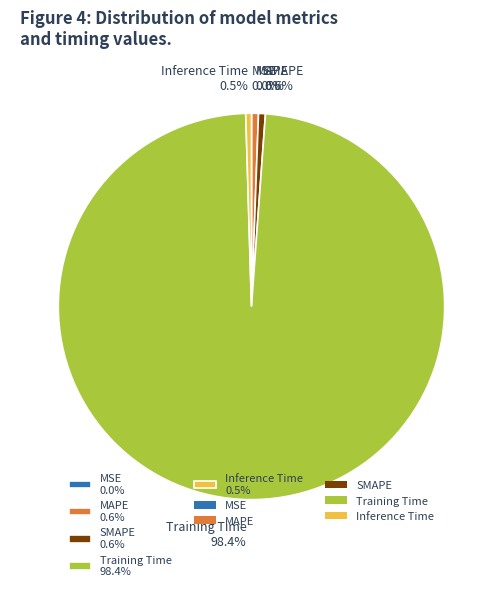

Is the sum of Training Time 98.4% and Inference Time 0.5% greater than half?

Yes